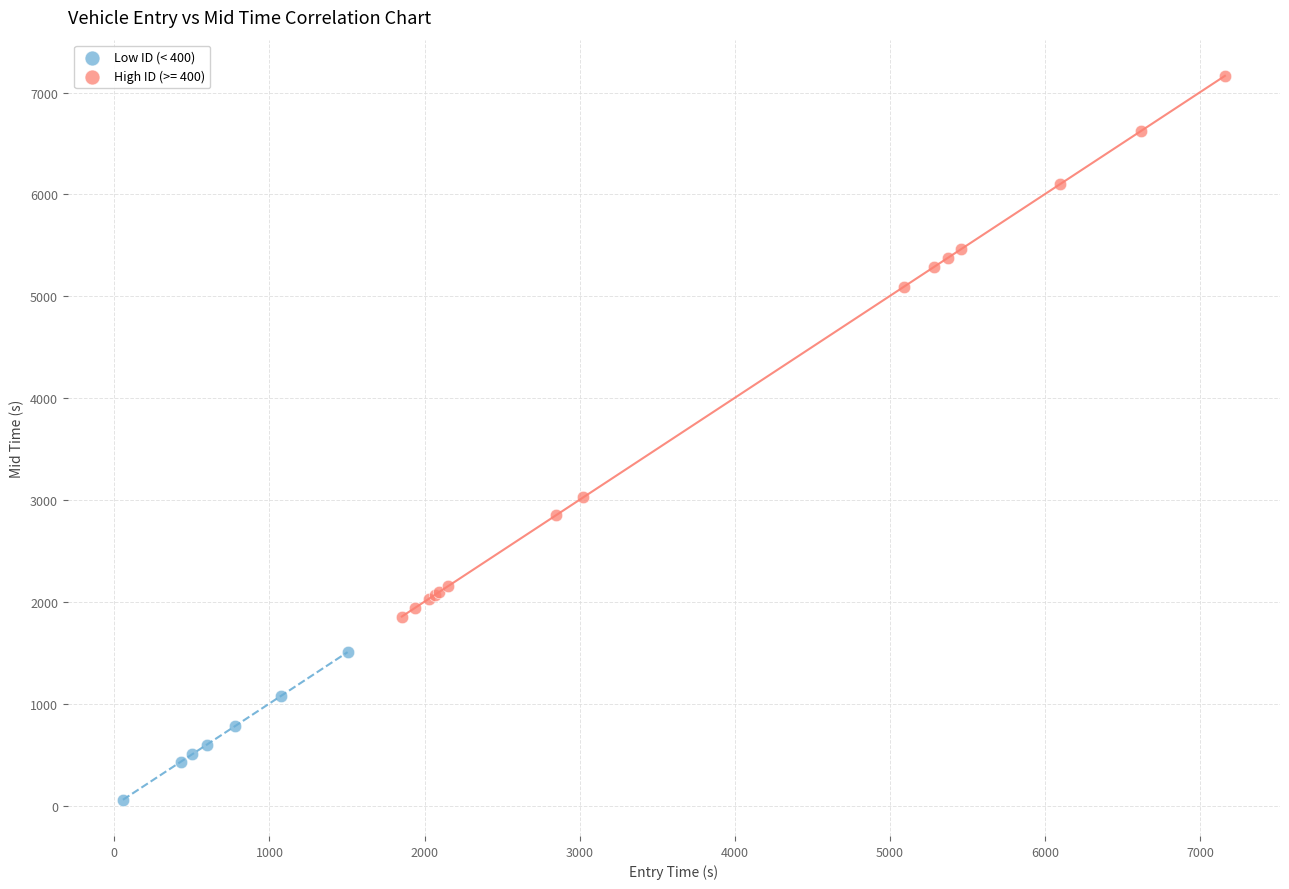

Which series contains the lowest Y value?

Low ID (< 400)